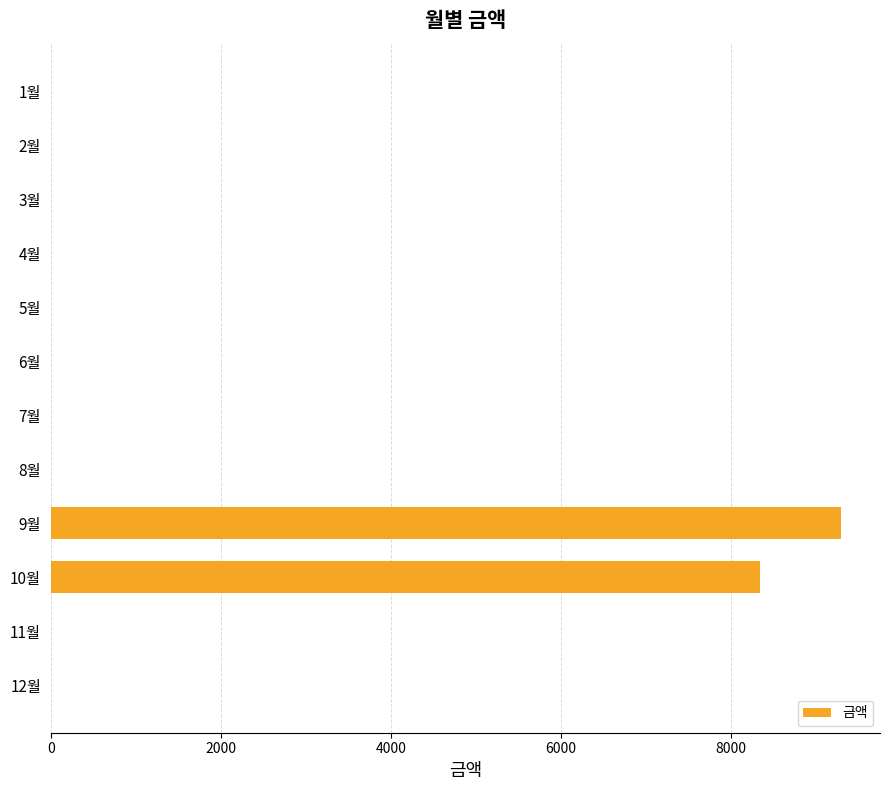

How many data points are above 0?

2